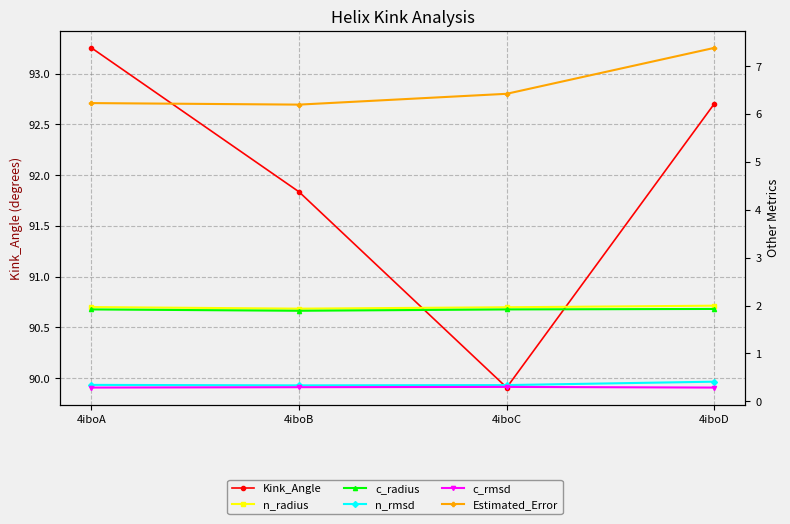

Is this an area chart (filled region under the line)?

No